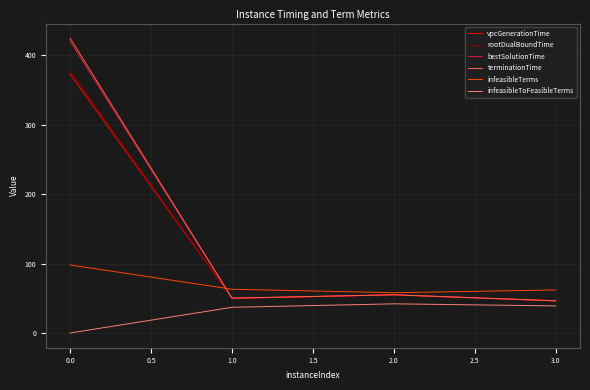

What is the highest value of the rootDualBoundTime series?

377.1